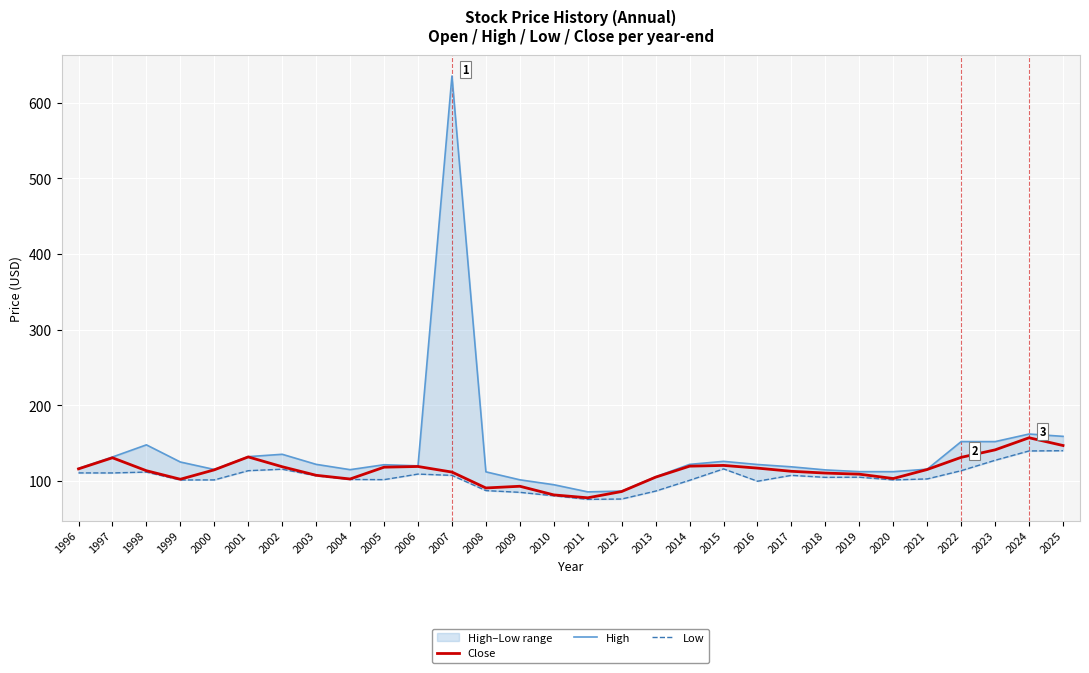

What is the sum of the Close values at 1996 and 2006?

234.9